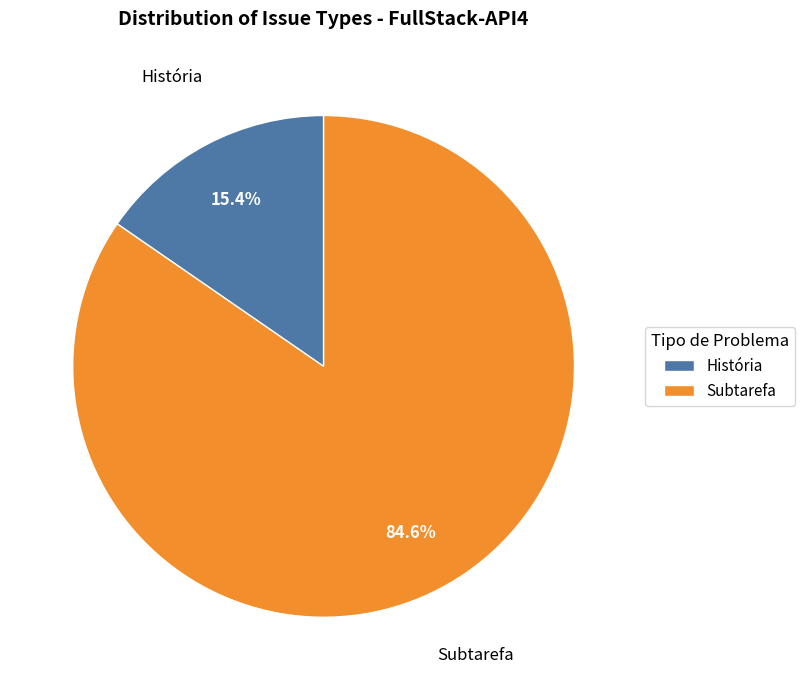

Between História and Subtarefa, which is larger?

Subtarefa